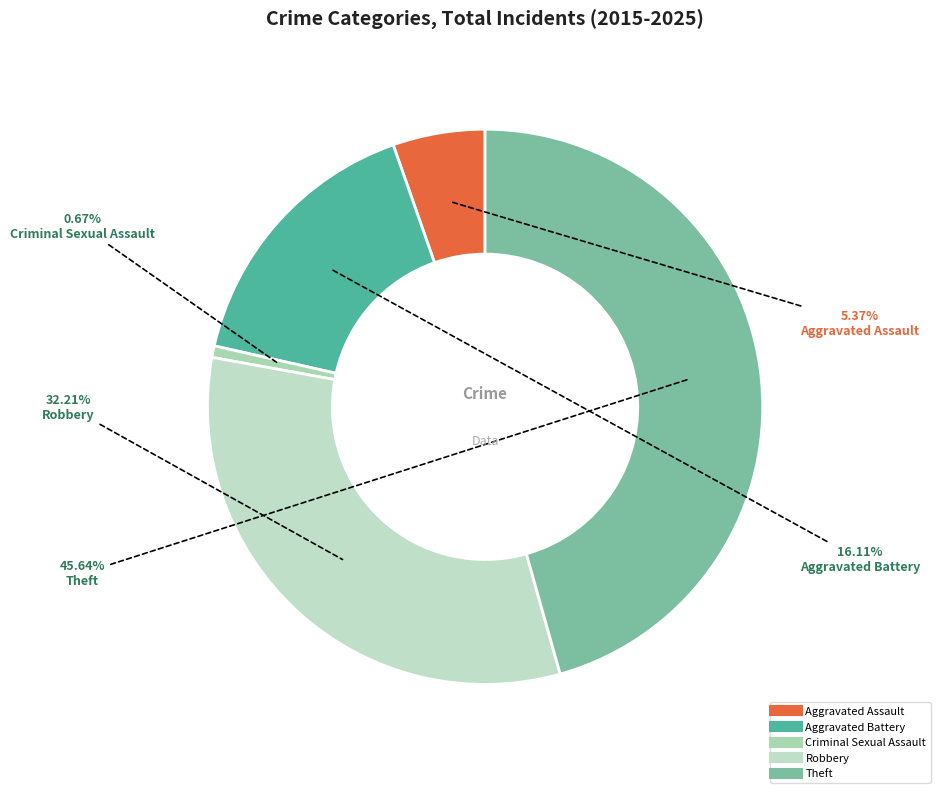

Count the number of slices in the pie.

5